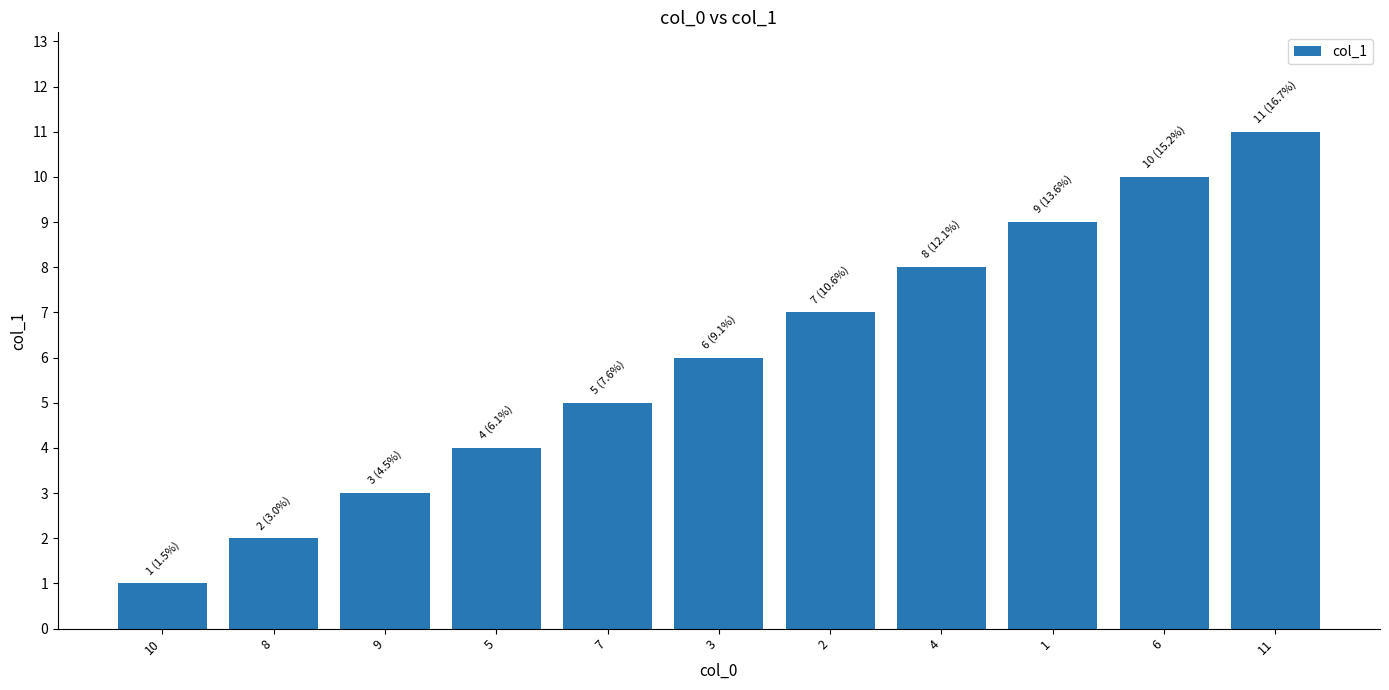

True or false: the data shows 11 at 11.

True